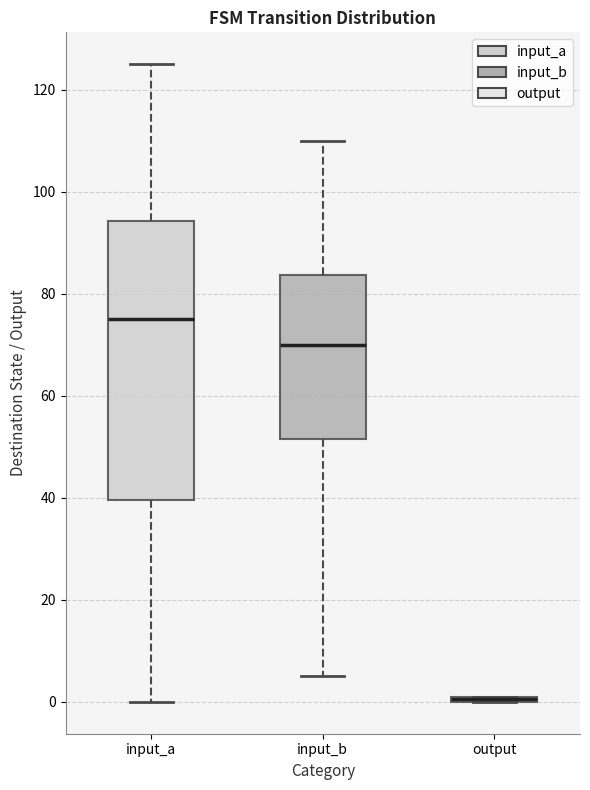

Which box is the tallest, from its lower edge to its upper edge?

input_a